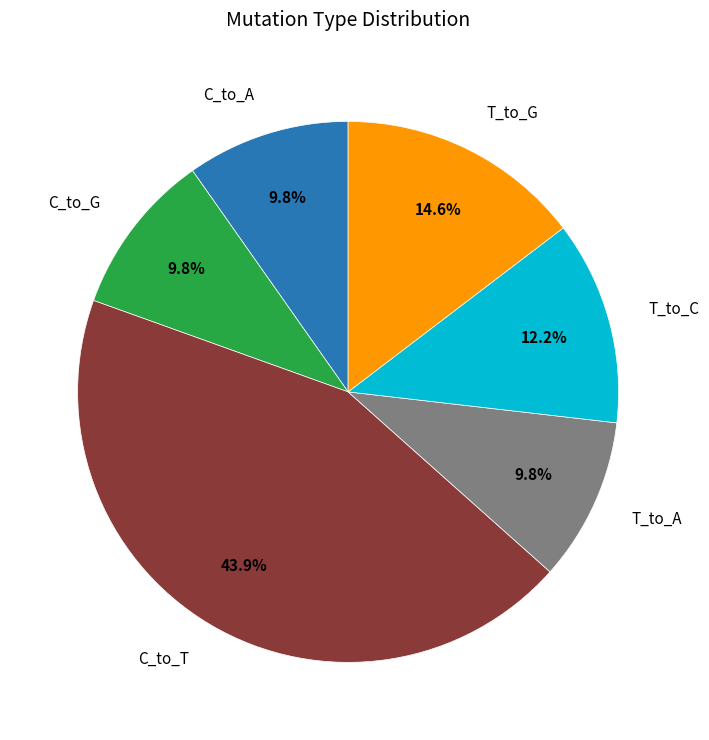

Is there a majority slice in this chart?

No